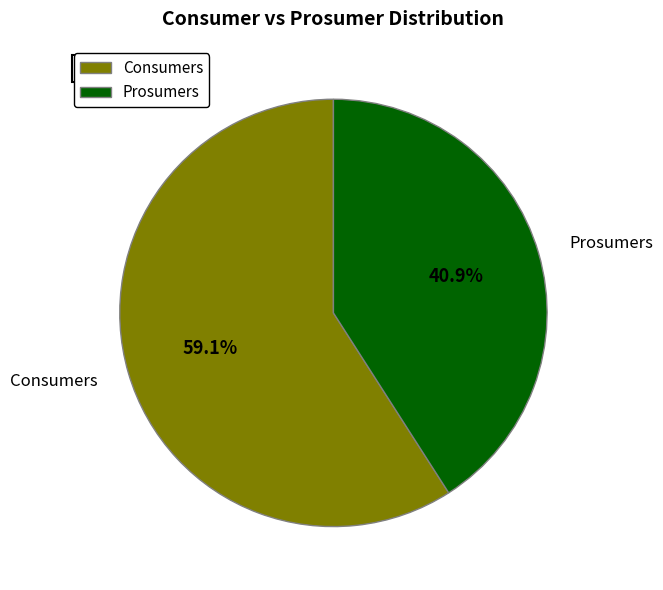

To the nearest percent, what is the average slice percentage?

50%